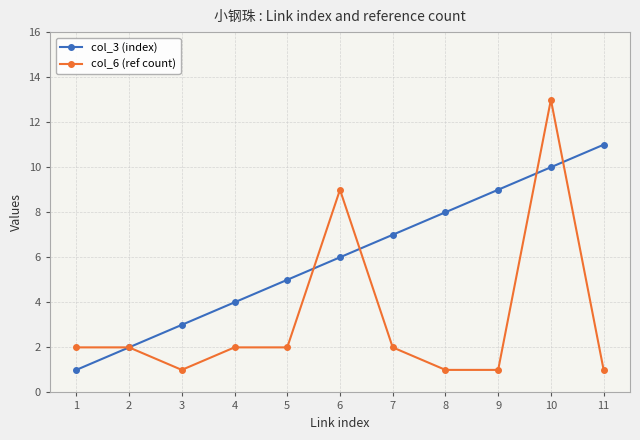

Is it true that col_6 (ref count) equals 2 at 7?

True